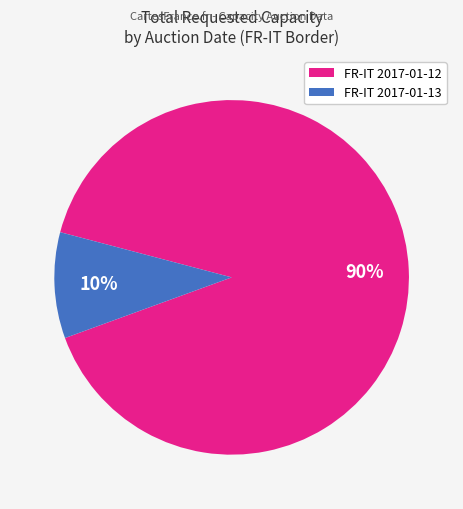

To the nearest percent, what is the average slice percentage?

50%